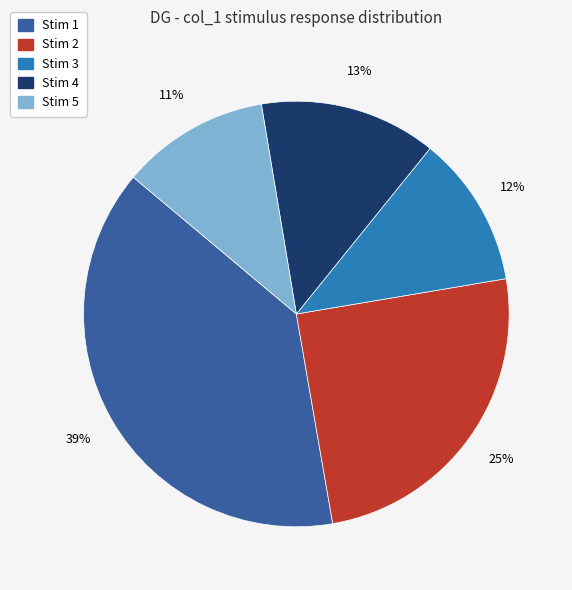

Count the number of slices in the pie.

5